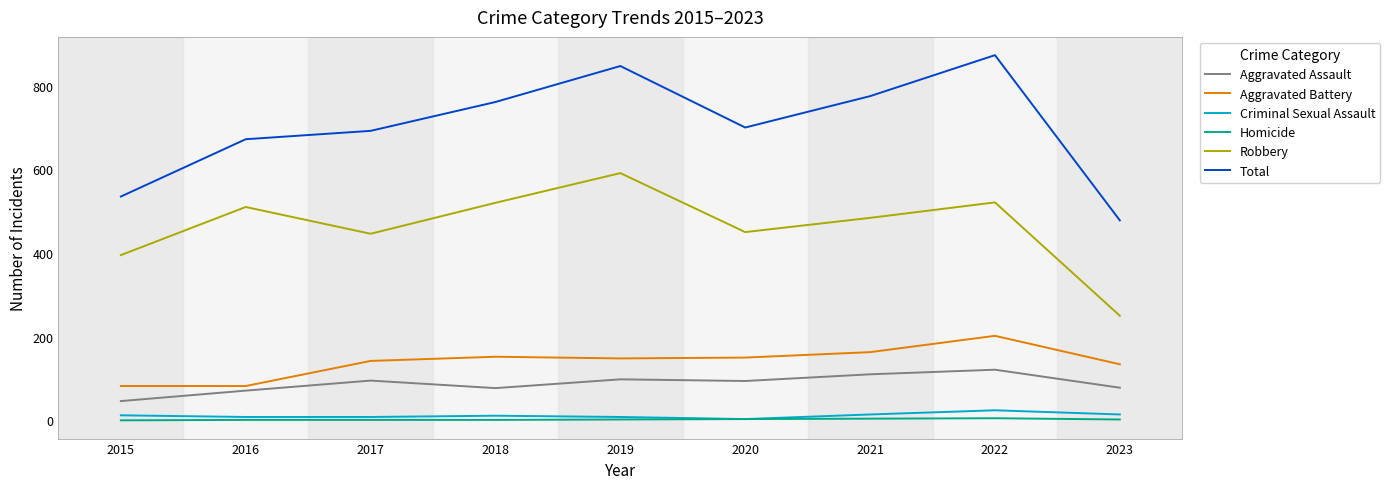

Does the chart have visible grid lines?

No